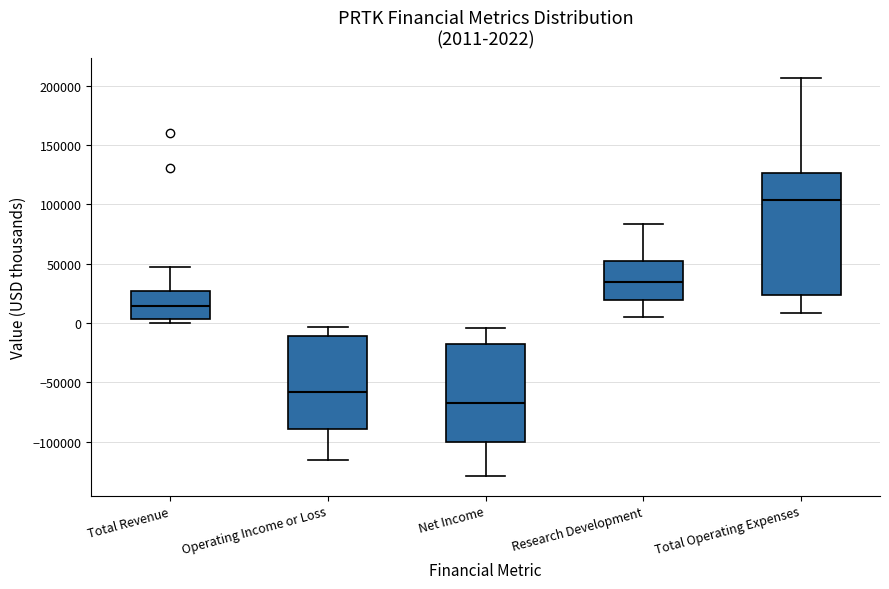

Which box is the tallest, from its lower edge to its upper edge?

Total Operating Expenses